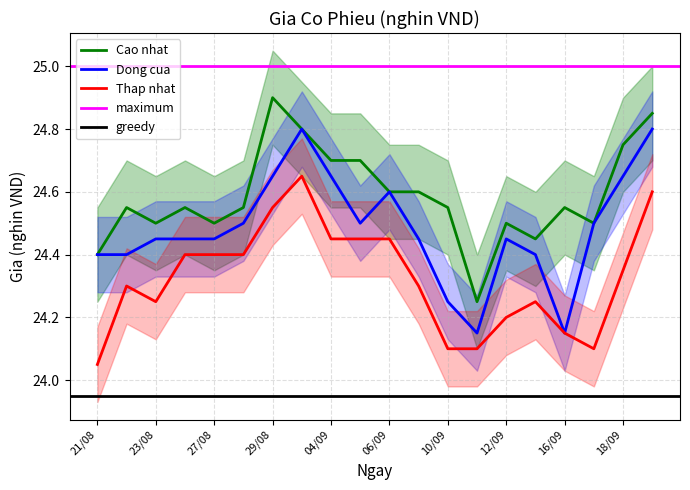

What is the difference between the maximum and second lowest values in the Thap nhat series?

0.5